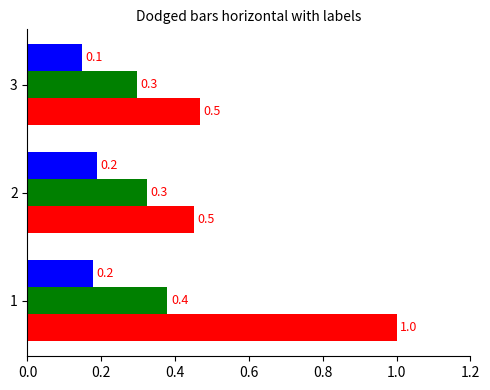

What is the total value across all series at 2?

1.0